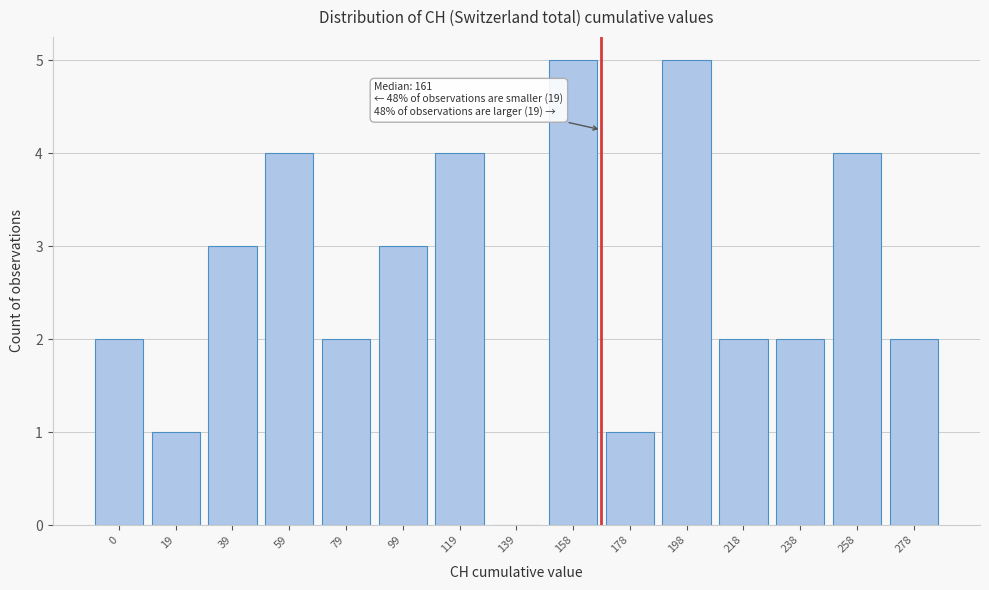

Reading right to left, list all the values displayed in this chart.

278=2	258=4	238=2	218=2	198=5	178=1	158=5	139=0	119=4	99=3	79=2	59=4	39=3	19=1	0=2